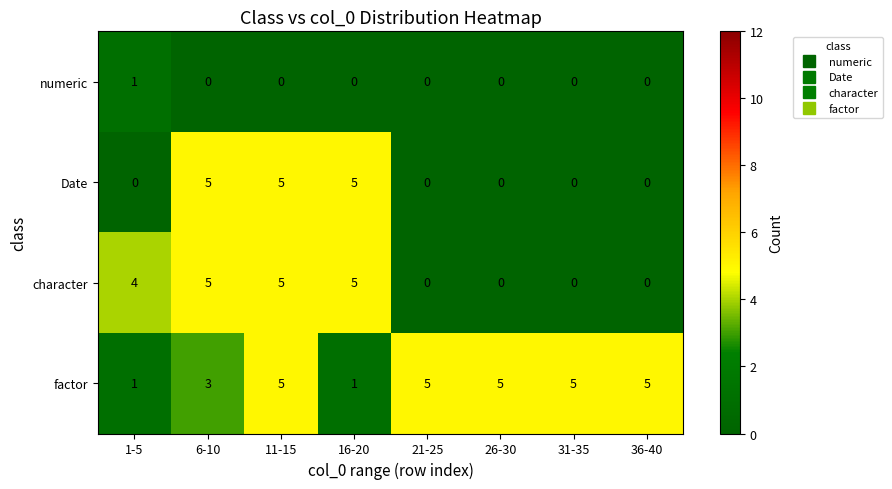

Which series has the largest total across all categories?

factor